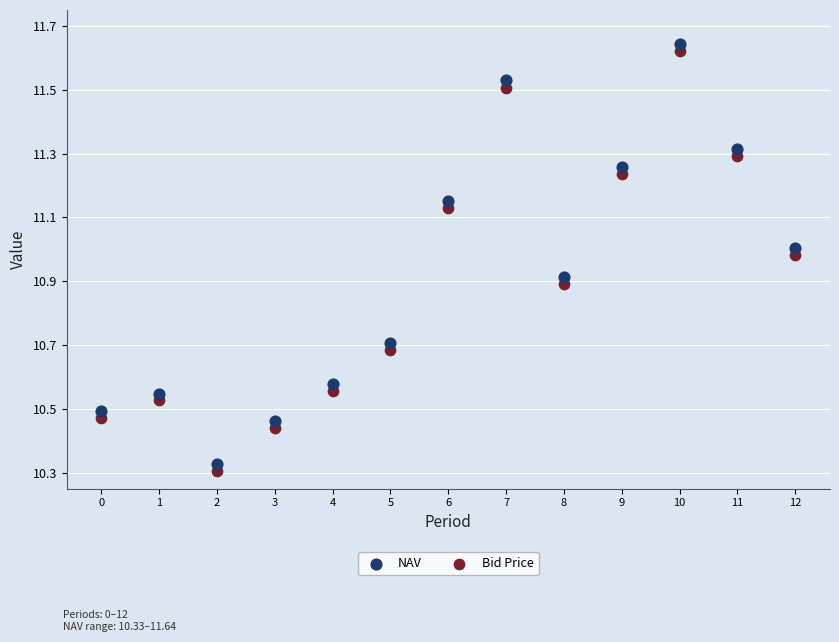

Which series reaches the minimum Y coordinate?

Bid Price